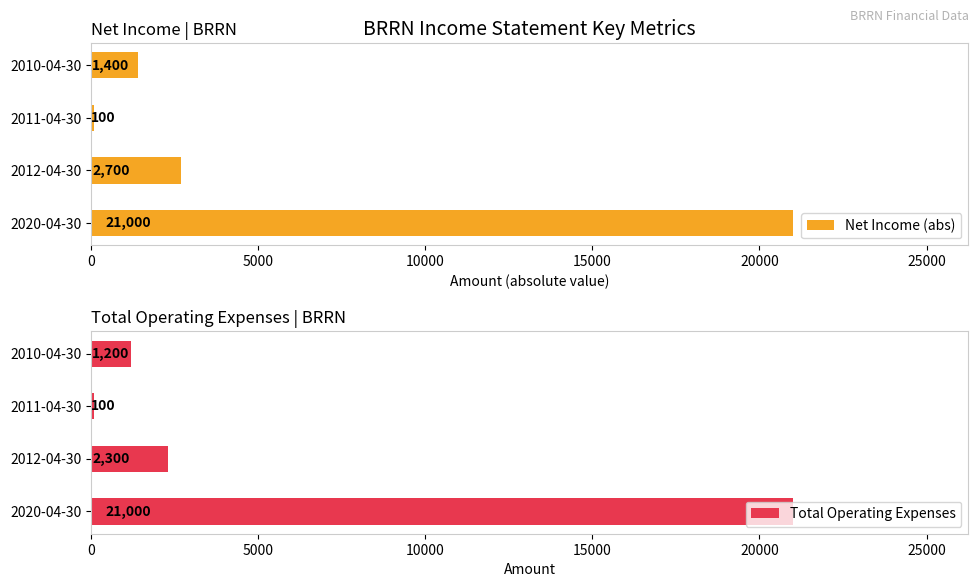

What is the lowest value of the Total Operating Expenses series?

100